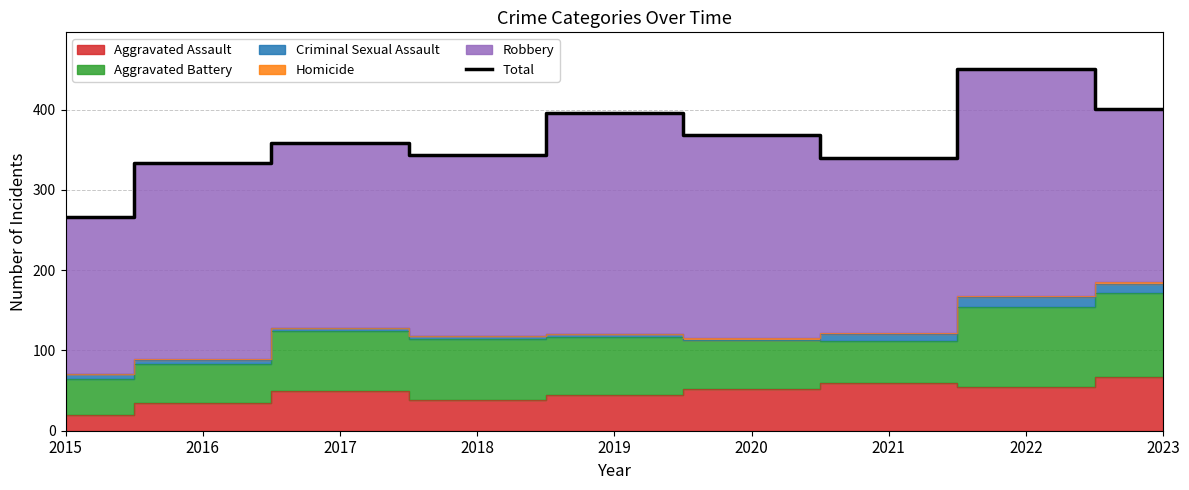

List the labels in order of value, smallest first.

2015, 2016, 2021, 2018, 2017, 2020, 2019, 2023, 2022